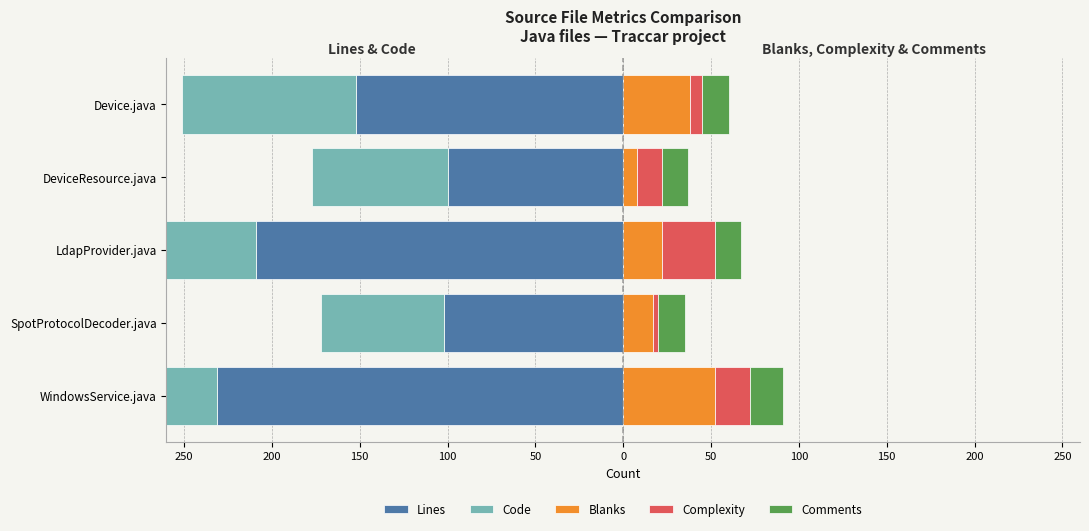

True or false: Complexity has a value of 3 at SpotProtocolDecoder.java.

True